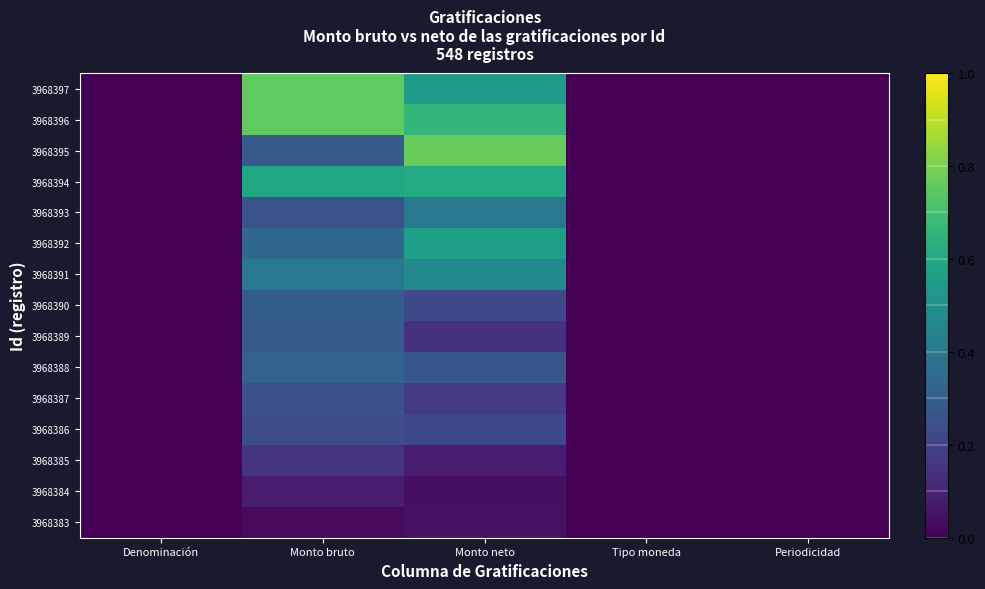

Reading right to left, extract all data points from this chart.

3968397: Periodicidad=0.0	Tipo moneda=0.0	Monto neto=0.5	Monto bruto=0.8	Denominación=0.0
3968396: Periodicidad=0.0	Tipo moneda=0.0	Monto neto=0.7	Monto bruto=0.8	Denominación=0.0
3968395: Periodicidad=0.0	Tipo moneda=0.0	Monto neto=0.8	Monto bruto=0.3	Denominación=0.0
3968394: Periodicidad=0.0	Tipo moneda=0.0	Monto neto=0.6	Monto bruto=0.6	Denominación=0.0
3968393: Periodicidad=0.0	Tipo moneda=0.0	Monto neto=0.4	Monto bruto=0.3	Denominación=0.0
3968392: Periodicidad=0.0	Tipo moneda=0.0	Monto neto=0.6	Monto bruto=0.3	Denominación=0.0
3968391: Periodicidad=0.0	Tipo moneda=0.0	Monto neto=0.5	Monto bruto=0.4	Denominación=0.0
3968390: Periodicidad=0.0	Tipo moneda=0.0	Monto neto=0.2	Monto bruto=0.3	Denominación=0.0
3968389: Periodicidad=0.0	Tipo moneda=0.0	Monto neto=0.1	Monto bruto=0.3	Denominación=0.0
3968388: Periodicidad=0.0	Tipo moneda=0.0	Monto neto=0.3	Monto bruto=0.3	Denominación=0.0
3968387: Periodicidad=0.0	Tipo moneda=0.0	Monto neto=0.2	Monto bruto=0.2	Denominación=0.0
3968386: Periodicidad=0.0	Tipo moneda=0.0	Monto neto=0.2	Monto bruto=0.2	Denominación=0.0
3968385: Periodicidad=0.0	Tipo moneda=0.0	Monto neto=0.1	Monto bruto=0.2	Denominación=0.0
3968384: Periodicidad=0.0	Tipo moneda=0.0	Monto neto=0.0	Monto bruto=0.1	Denominación=0.0
3968383: Periodicidad=0.0	Tipo moneda=0.0	Monto neto=0.0	Monto bruto=0.0	Denominación=0.0